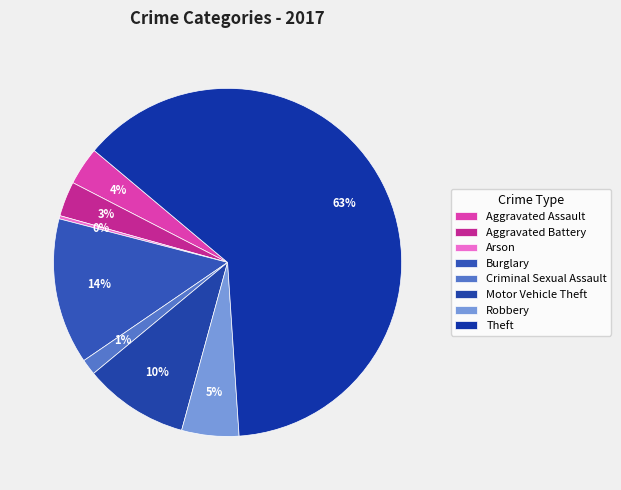

To the nearest percent, what is the difference between the largest and smallest slice percentages?

63%